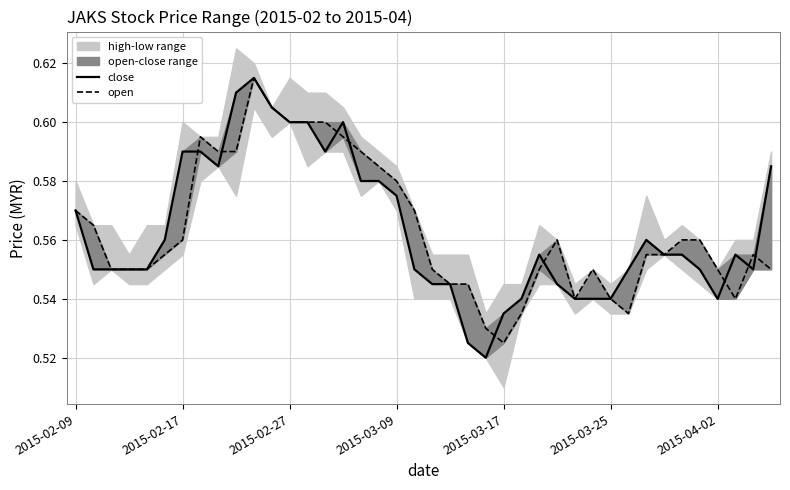

Rank the series by their average value, from highest to lowest.

open, close